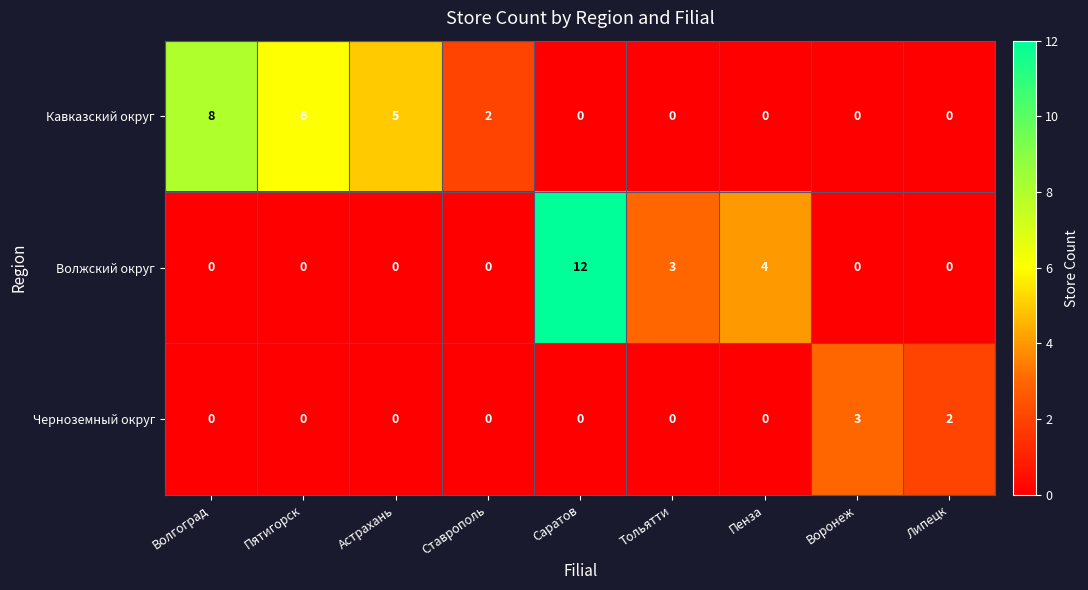

Which series has the largest total across all categories?

Кавказский округ